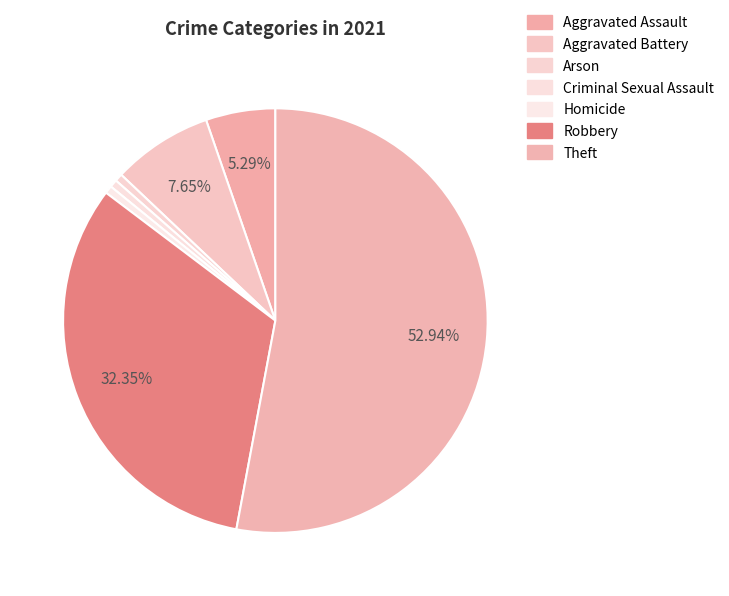

Which slice is the smallest?

Arson